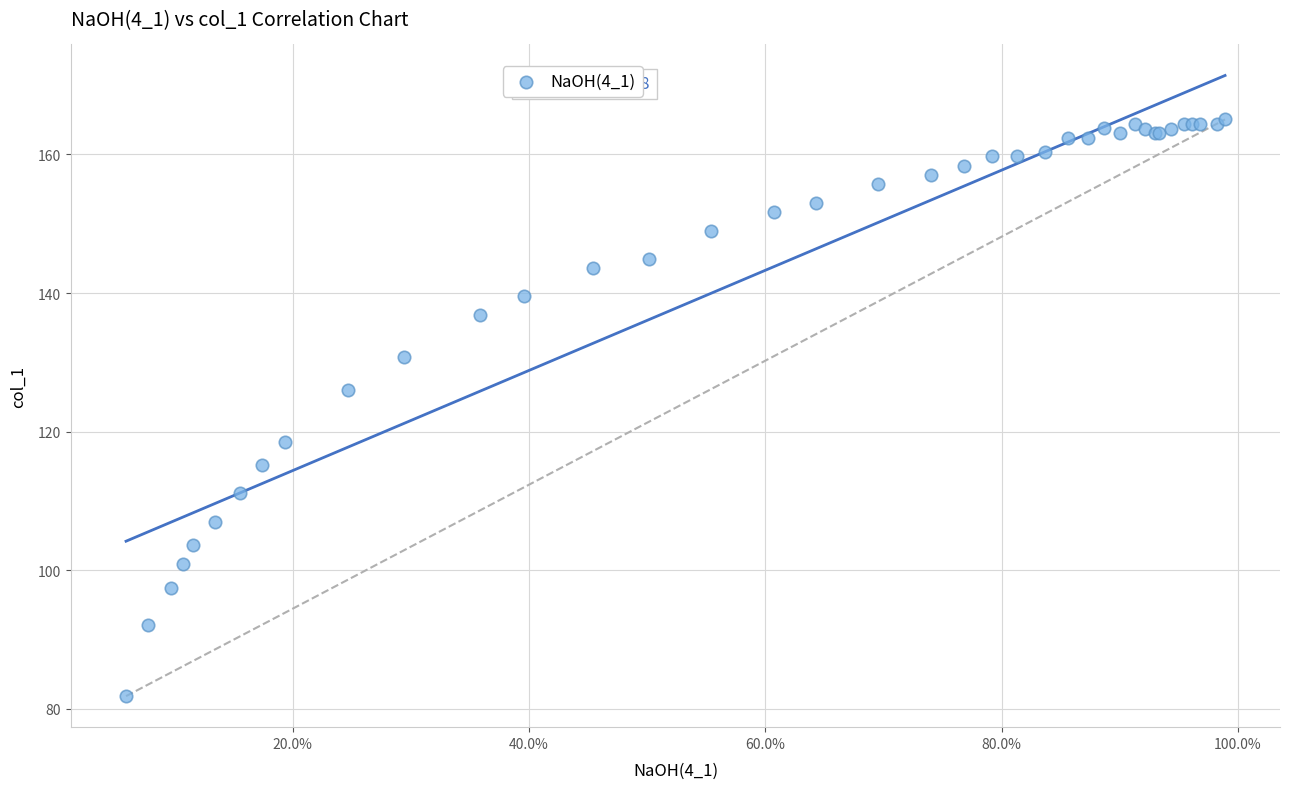

What Y value in the scatter plot is closest to 123?

126.0